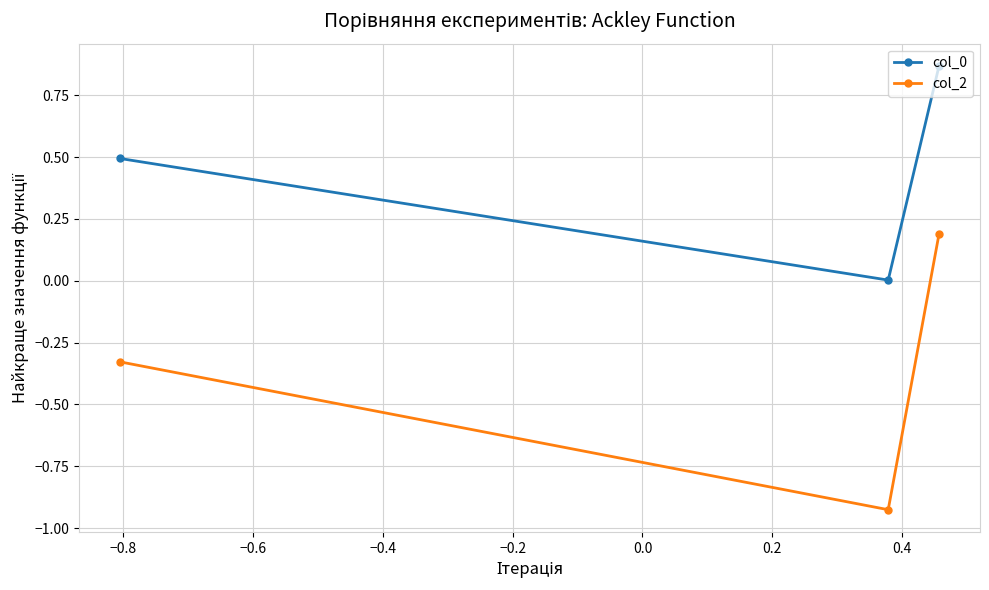

What is the difference between the second highest and minimum values in the col_0 series?

0.5